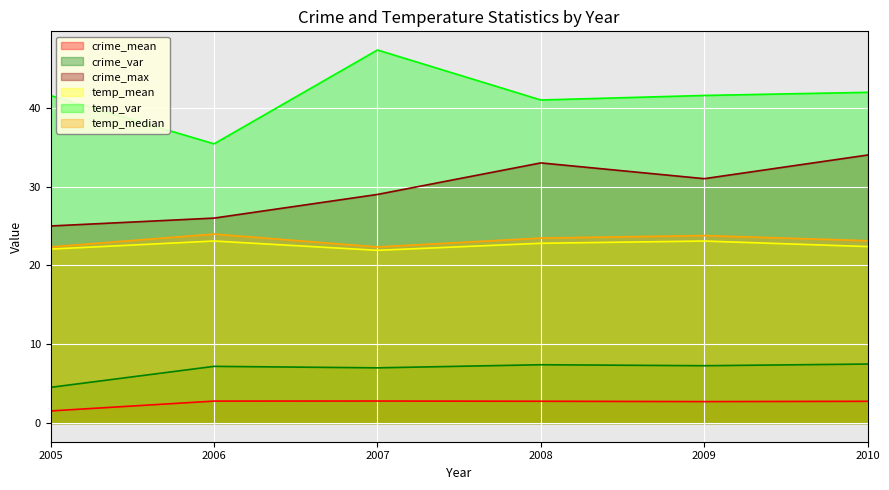

Which category has the highest value in the temp_var series?

2007